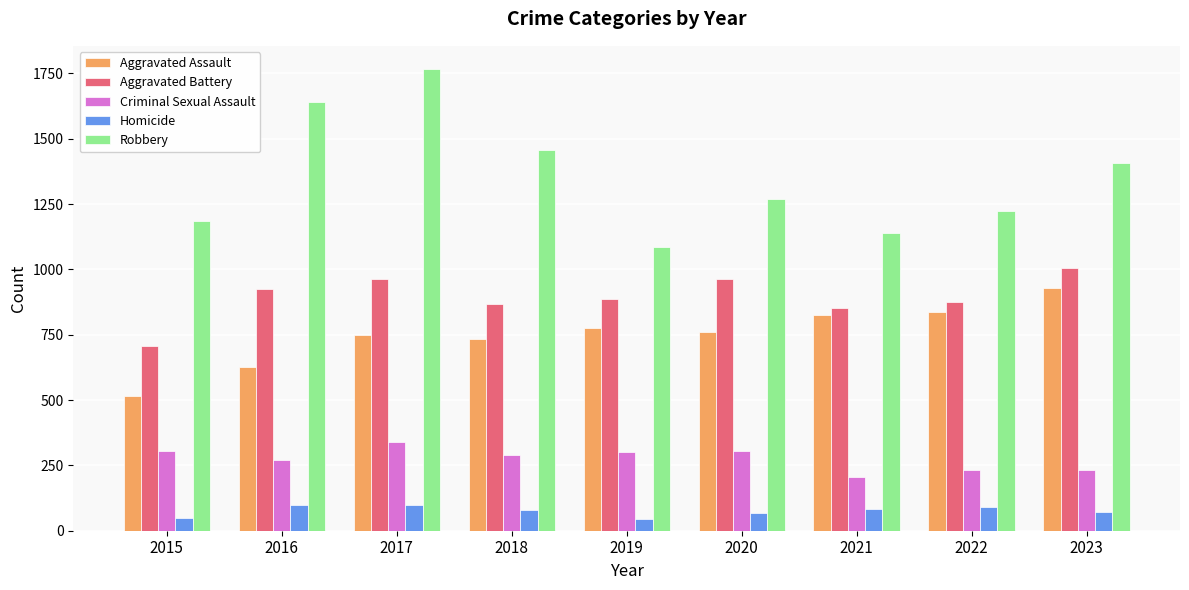

What is the total value across all series at 2019?

3096